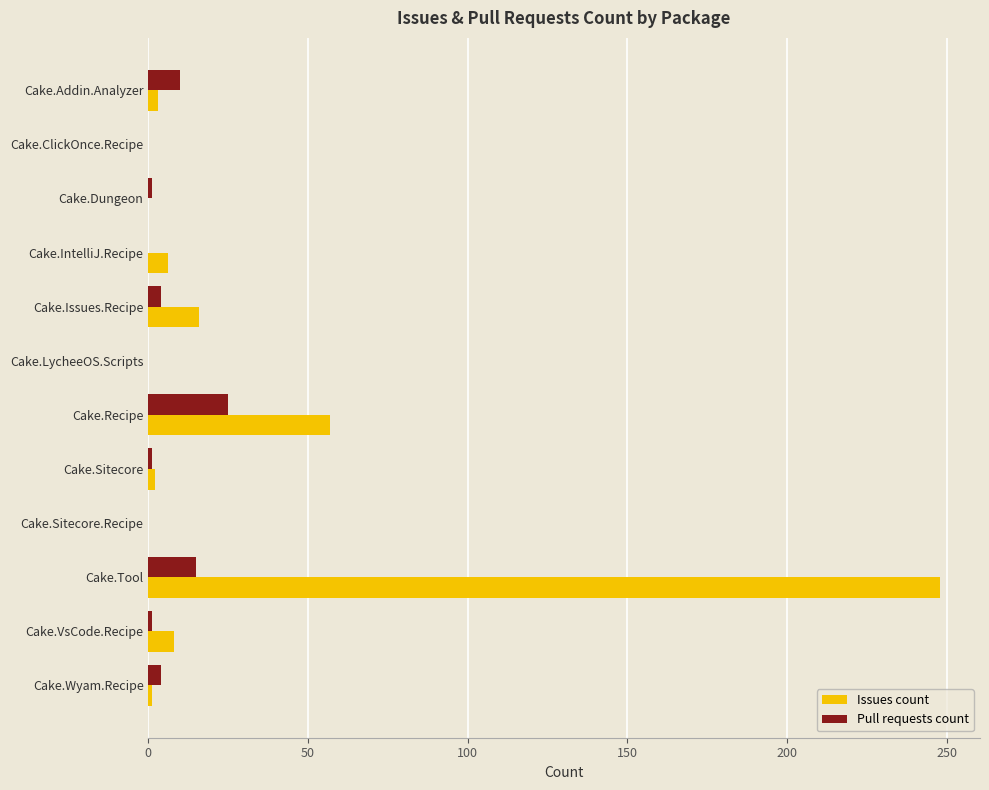

What is the sum of all Pull requests count values?

61